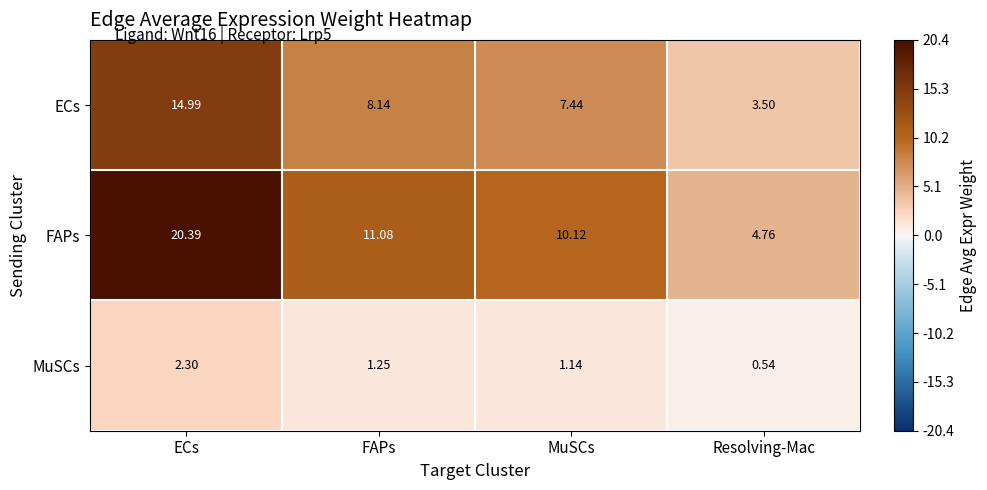

At which label is MuSCs closest to 1?

MuSCs